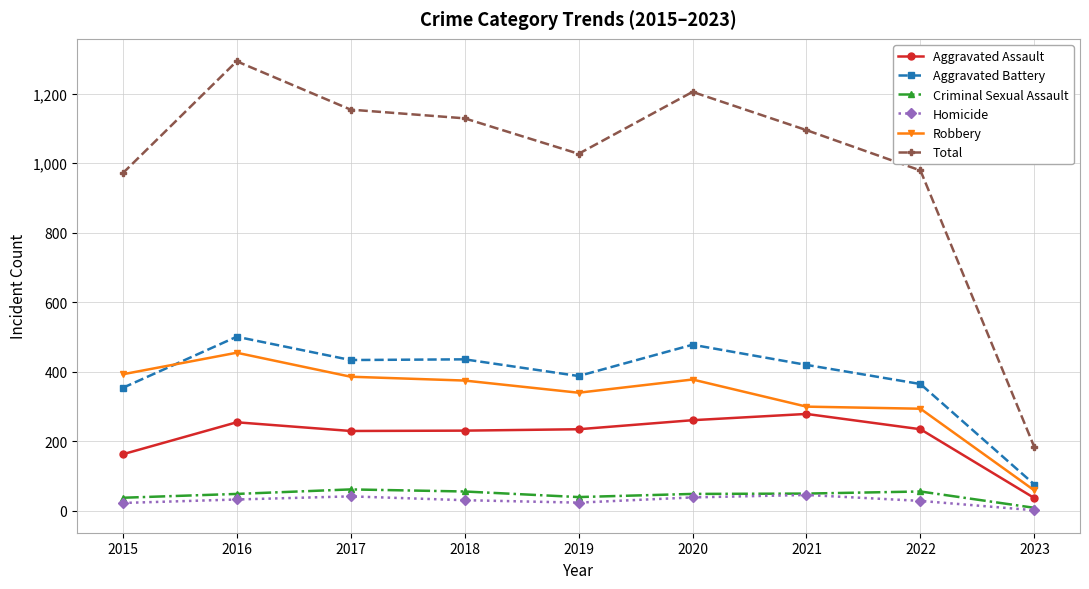

At how many categories does at least one series exceed 893?

8